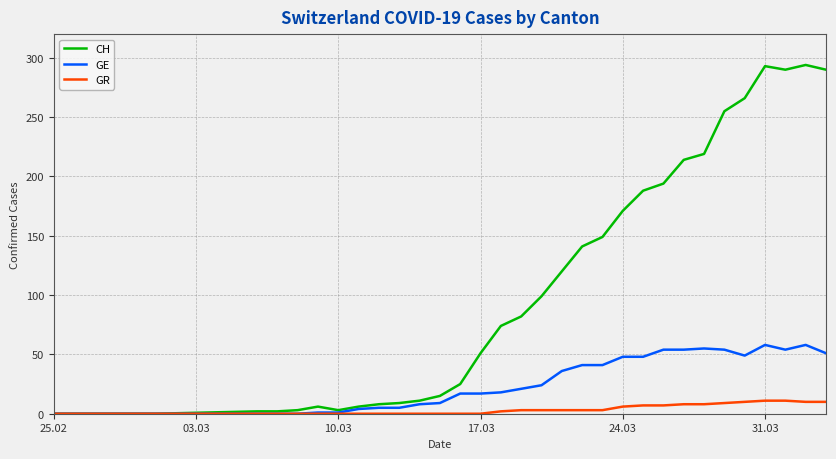

Is this an area chart (filled region under the line)?

No